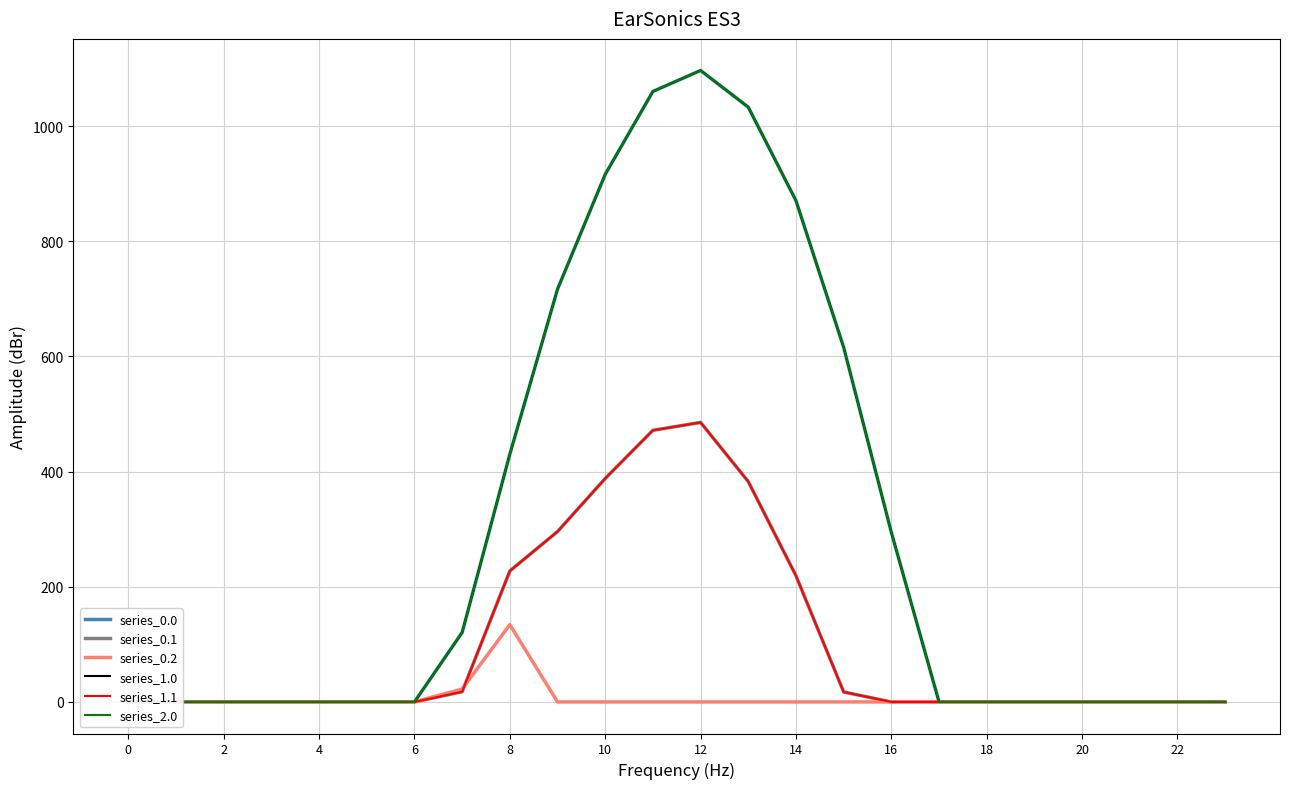

True or false: series_1.1 and series_2.0 intersect in this chart.

False